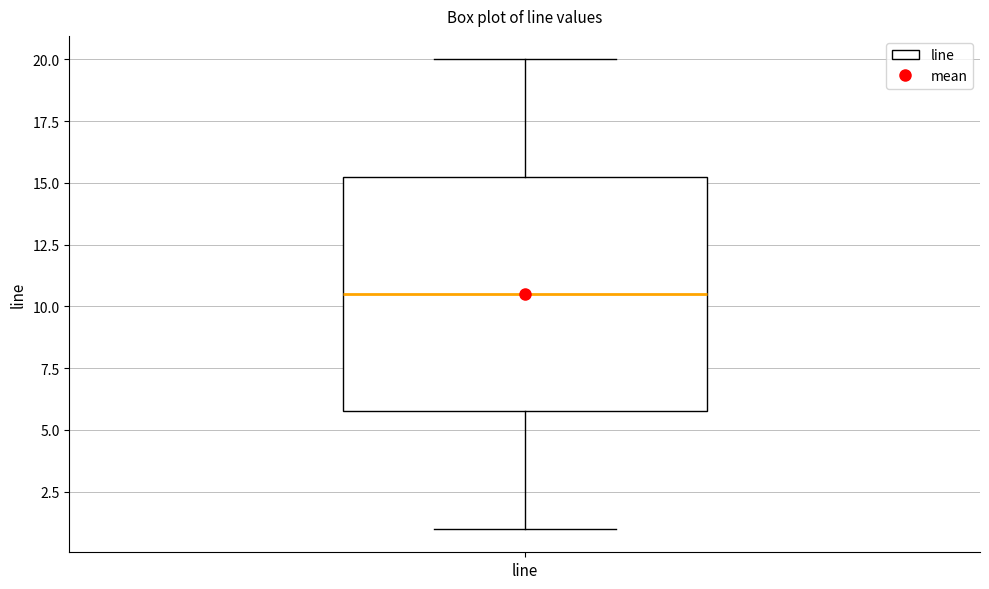

Read this box plot against the y-axis: the position of the median line, the range covered by the box, and the ends of both whiskers. The values are not printed on the chart, so give them approximately, as read against the axis.

median 10.5, box 6.0 to 15.5, whiskers 1.0 to 20.0